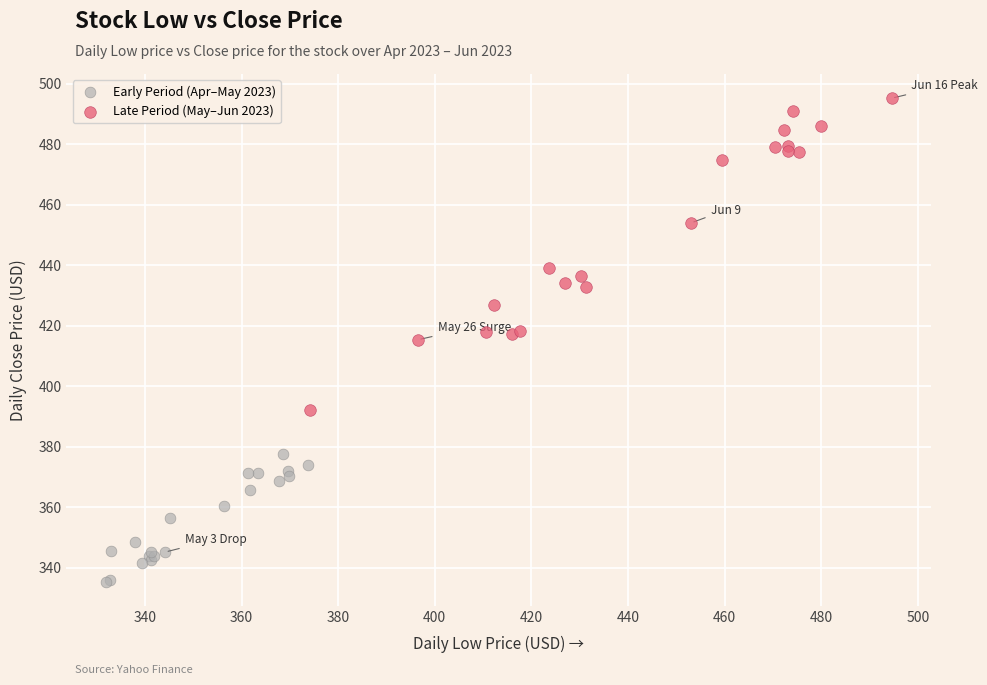

Which series has the largest Y range (max minus min)?

Late Period (May–Jun 2023)